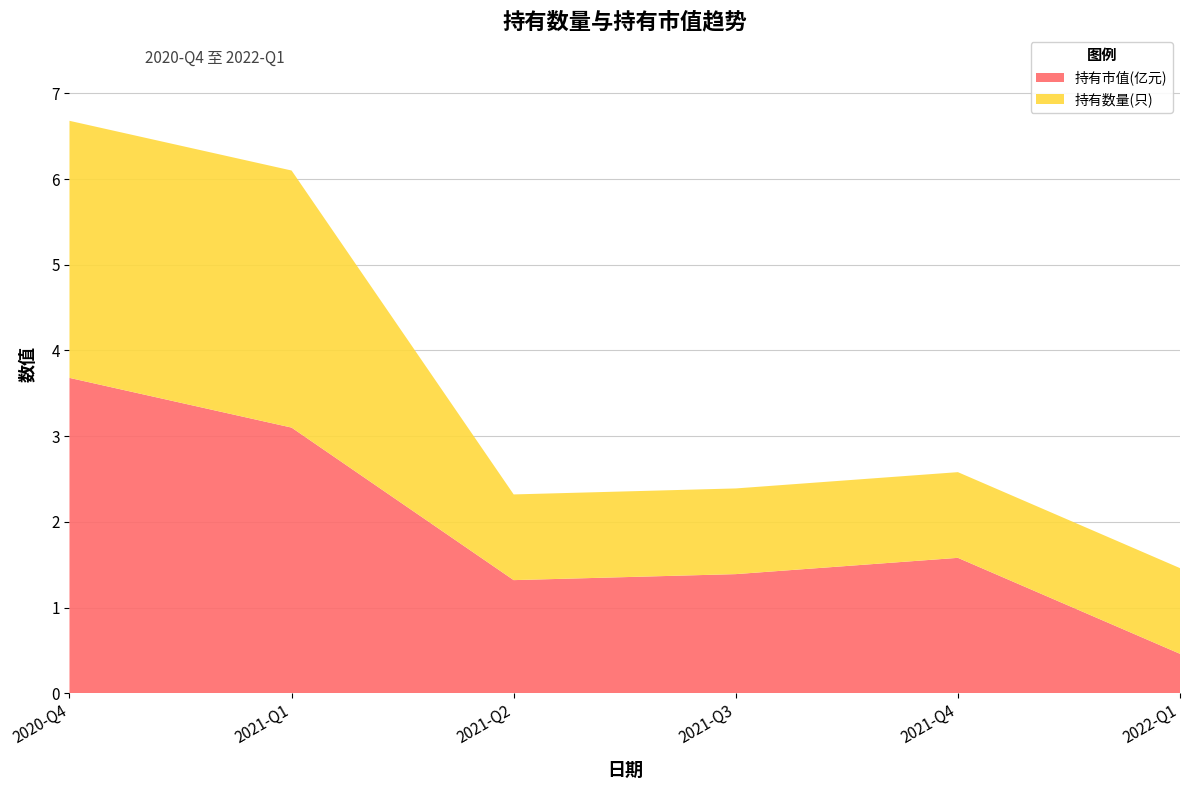

Reading right to left, what are all the values shown in this chart?

持有市值(亿元): 2022-Q1=0.5	2021-Q4=1.6	2021-Q3=1.4	2021-Q2=1.3	2021-Q1=3.1	2020-Q4=3.7
持有数量(只): 2022-Q1=1.0	2021-Q4=1.0	2021-Q3=1.0	2021-Q2=1.0	2021-Q1=3.0	2020-Q4=3.0